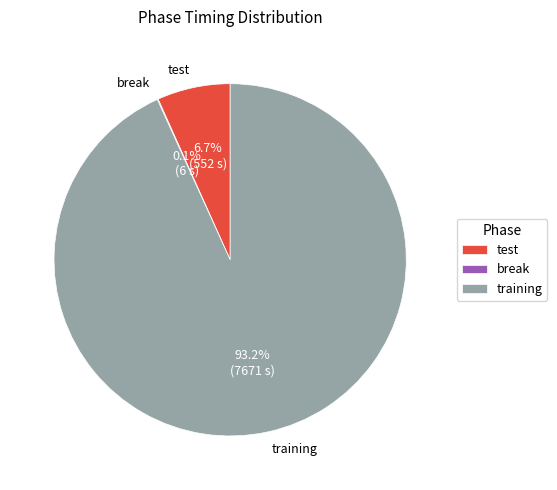

What percentage is the test slice, to the nearest percent?

7%